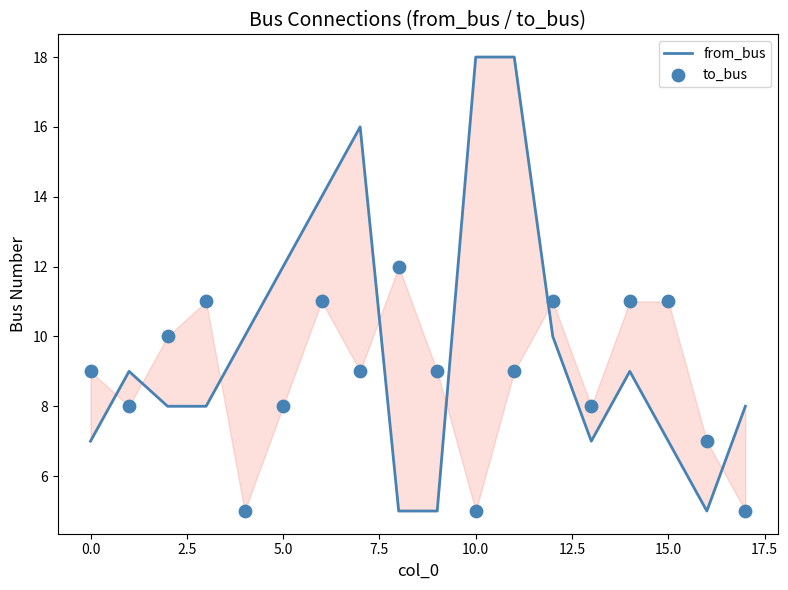

At how many categories does at least one series exceed 11?

6